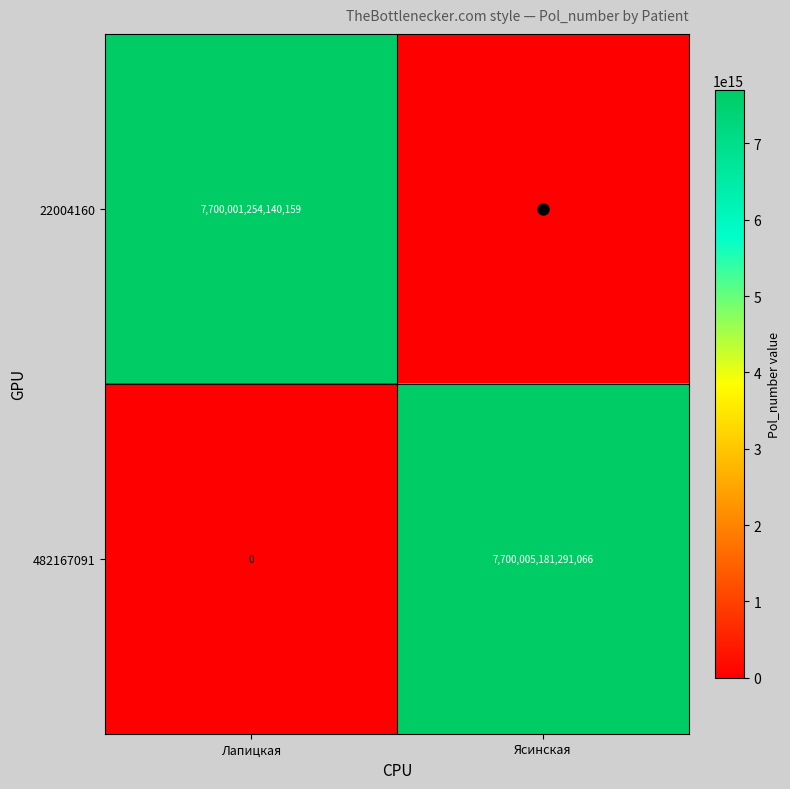

Is it true that 482167091 equals 13565321250817746 at Ясинская?

False